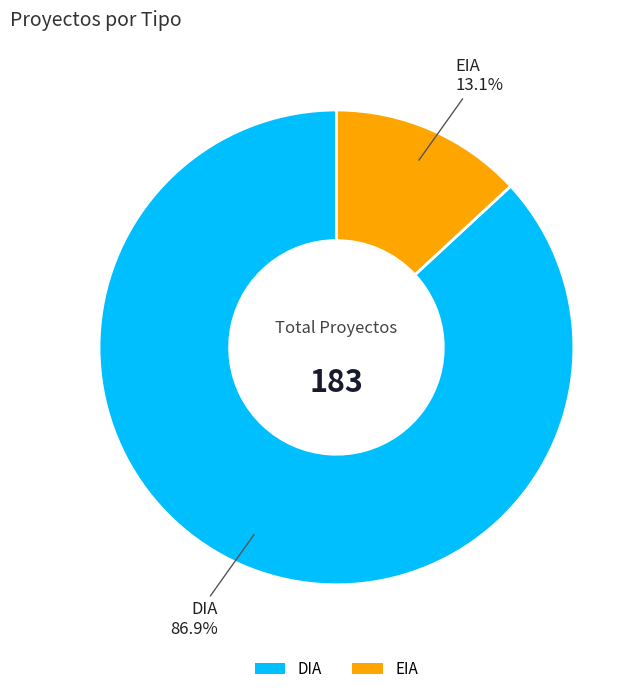

The DIA slice represents 87% of the pie. True or false?

True